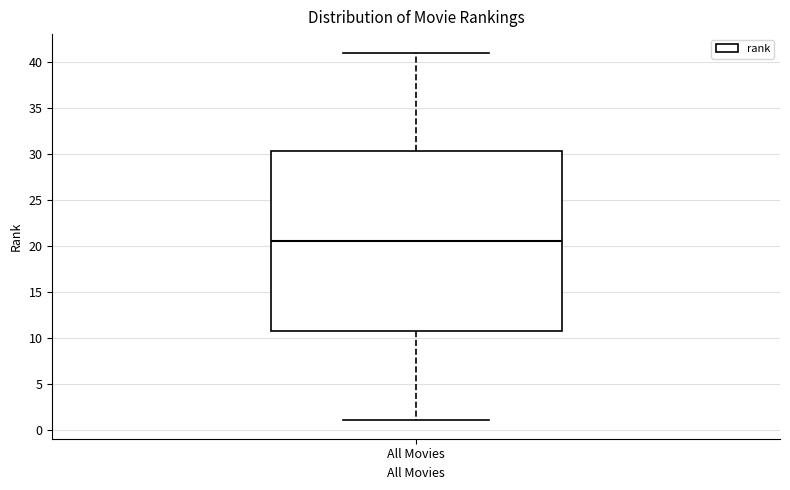

Where is the lower edge of the box for All Movies on the y-axis? The values are not printed on the chart, so give them approximately, as read against the axis.

11.0